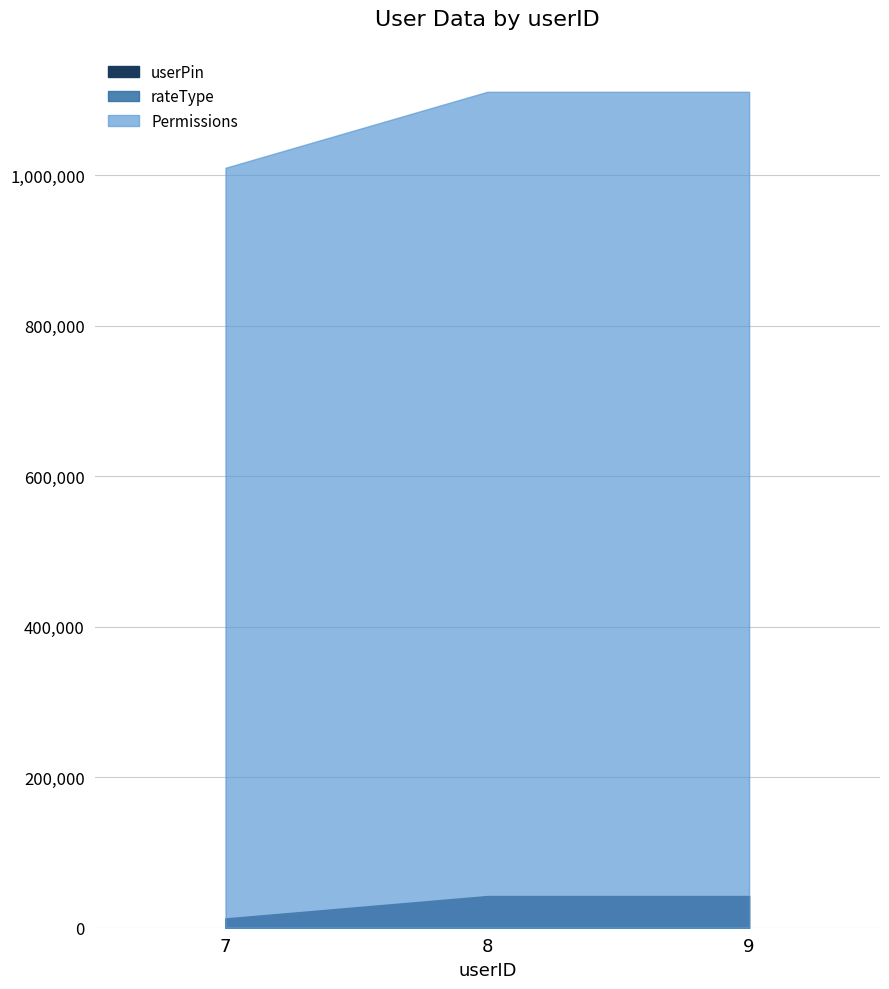

What is the difference between the maximum and minimum values in the rateType series?

1